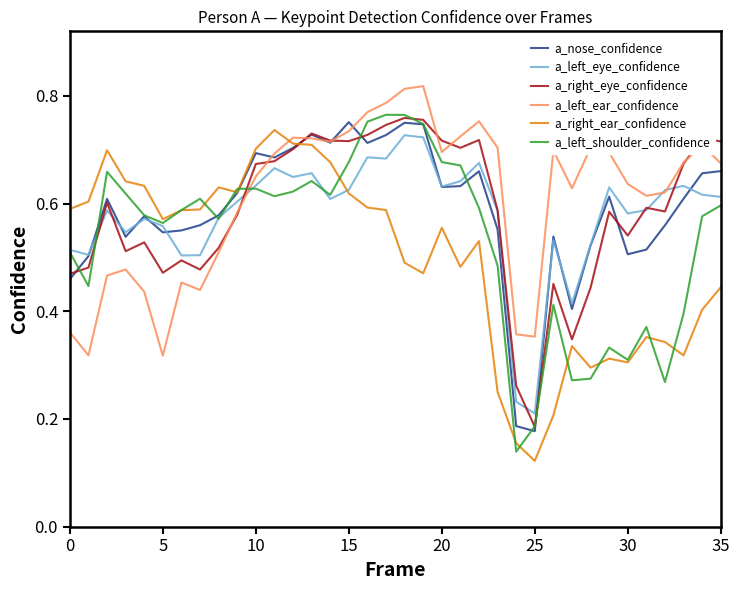

True or false: a_left_eye_confidence and a_right_eye_confidence cross at least once.

True